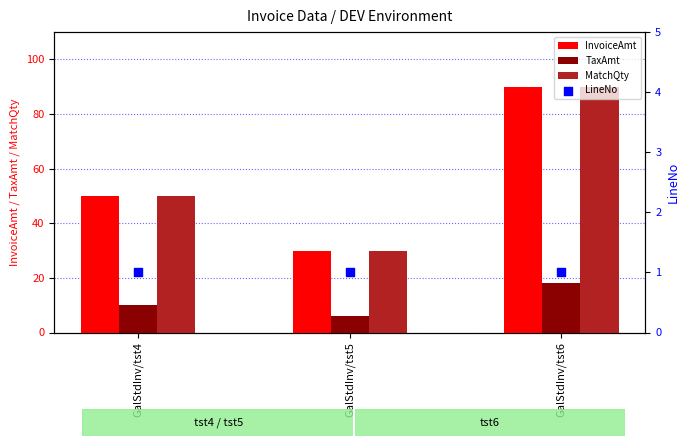

Which series contains the lowest Y value?

LineNo